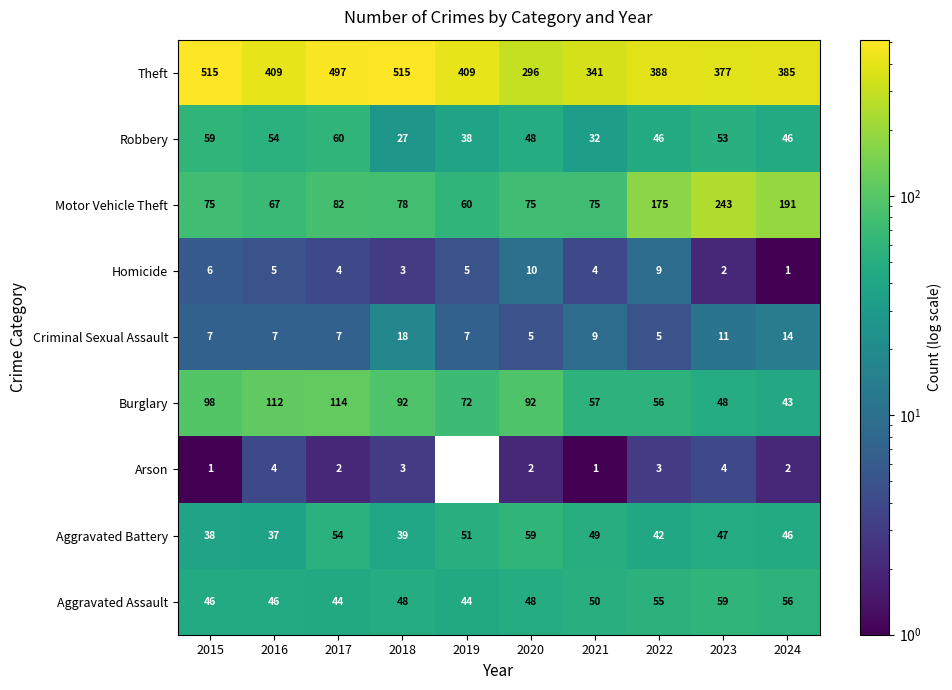

What is the sum of all Theft values?

4132